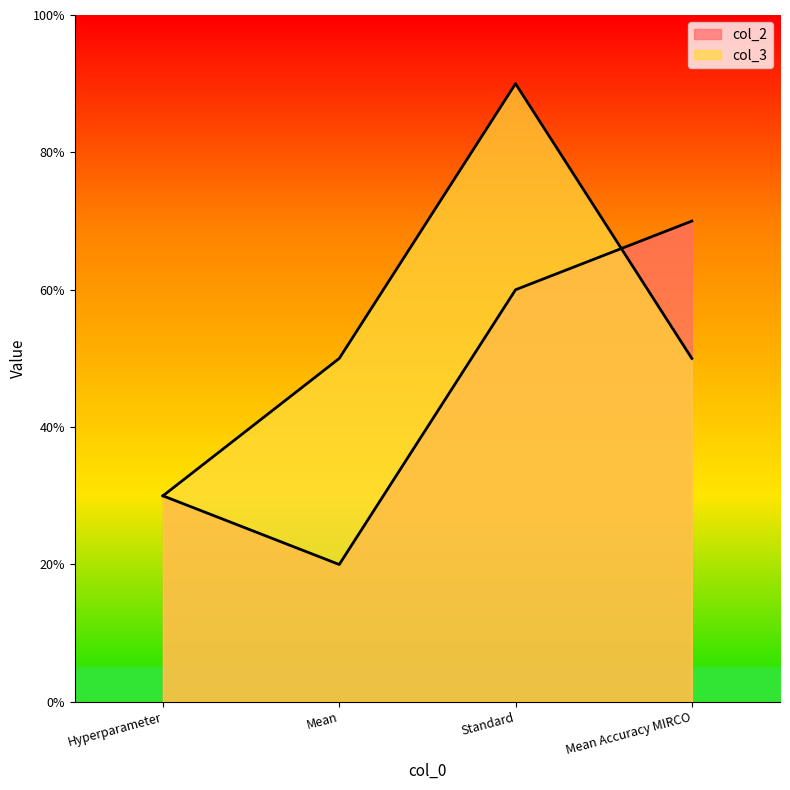

True or false: col_3 has more than 1 interior local peaks.

False